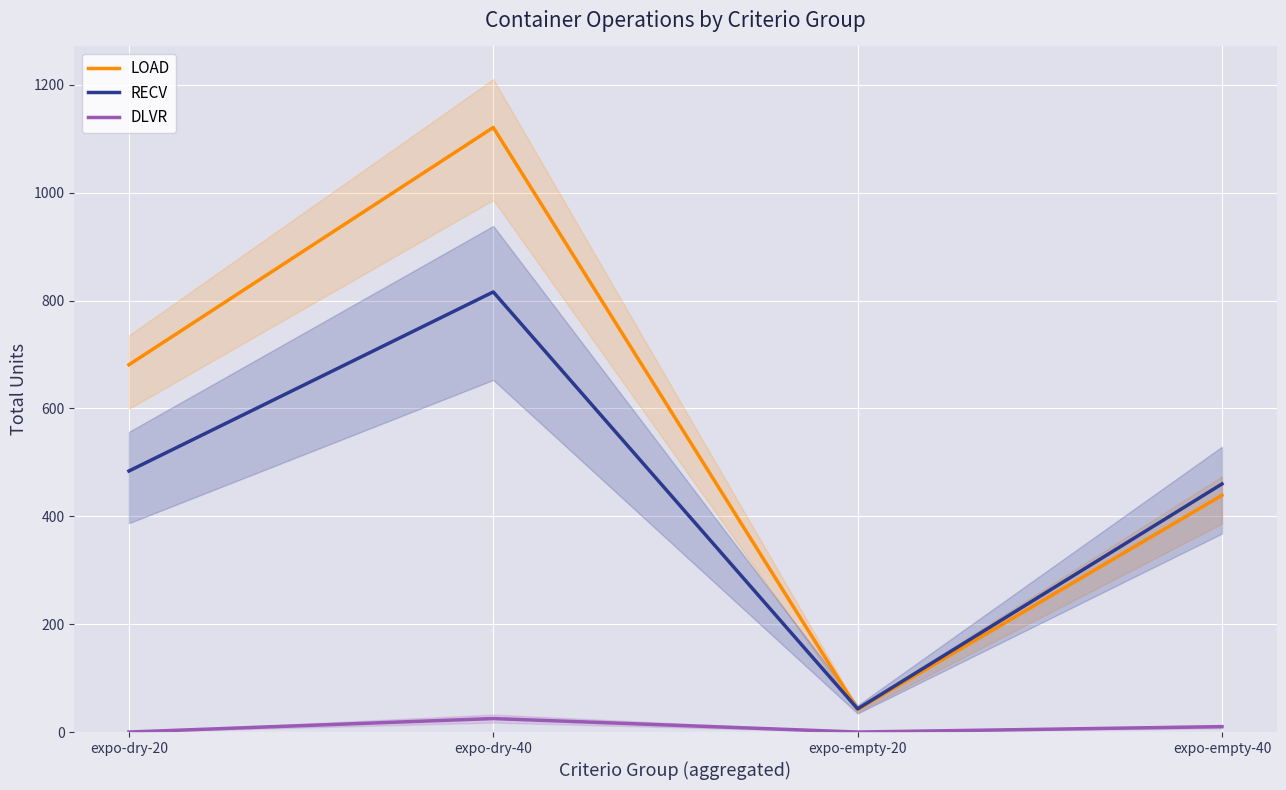

In LOAD, how many points are higher than both neighbors (excluding endpoints)?

1